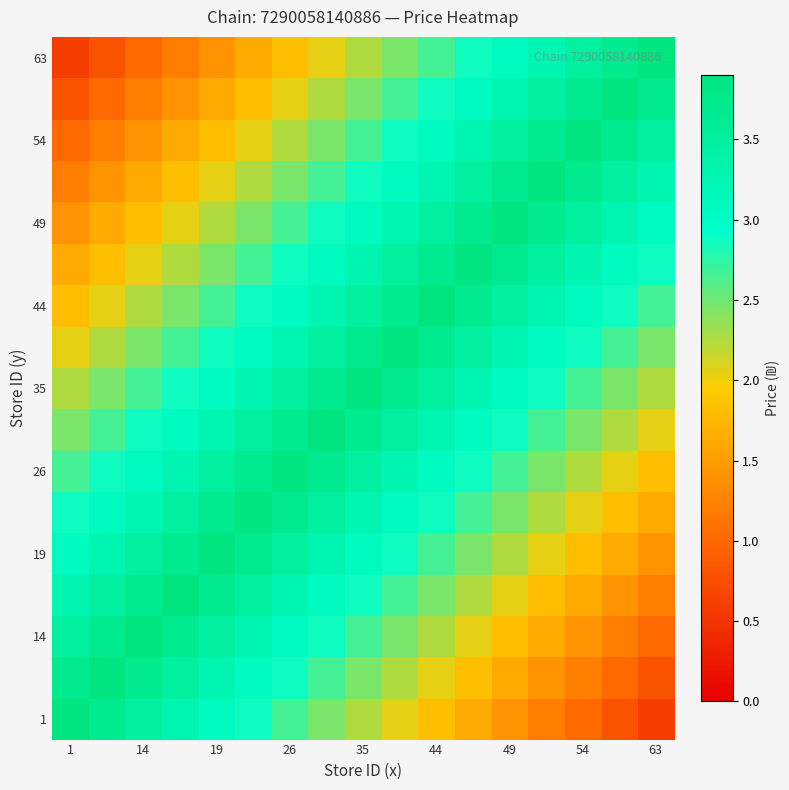

At how many categories does at least one series exceed 1?

17